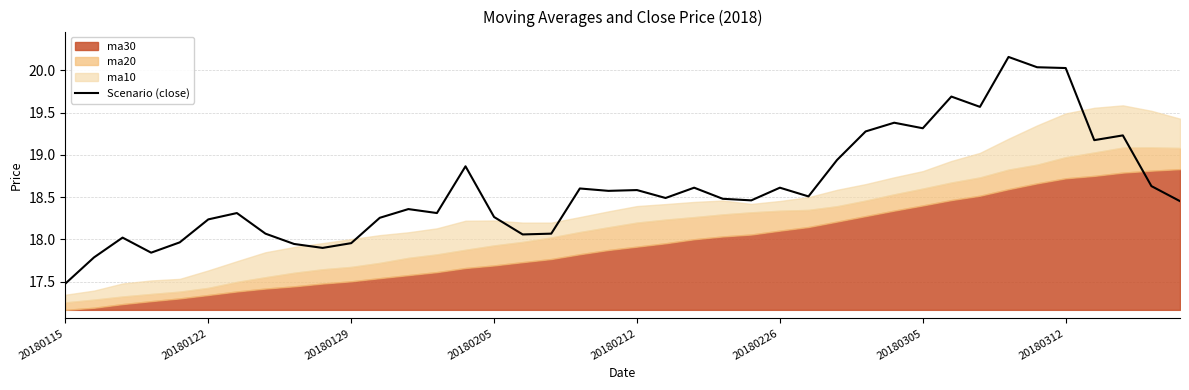

True or false: there are more than 2 points higher than both neighbors.

True